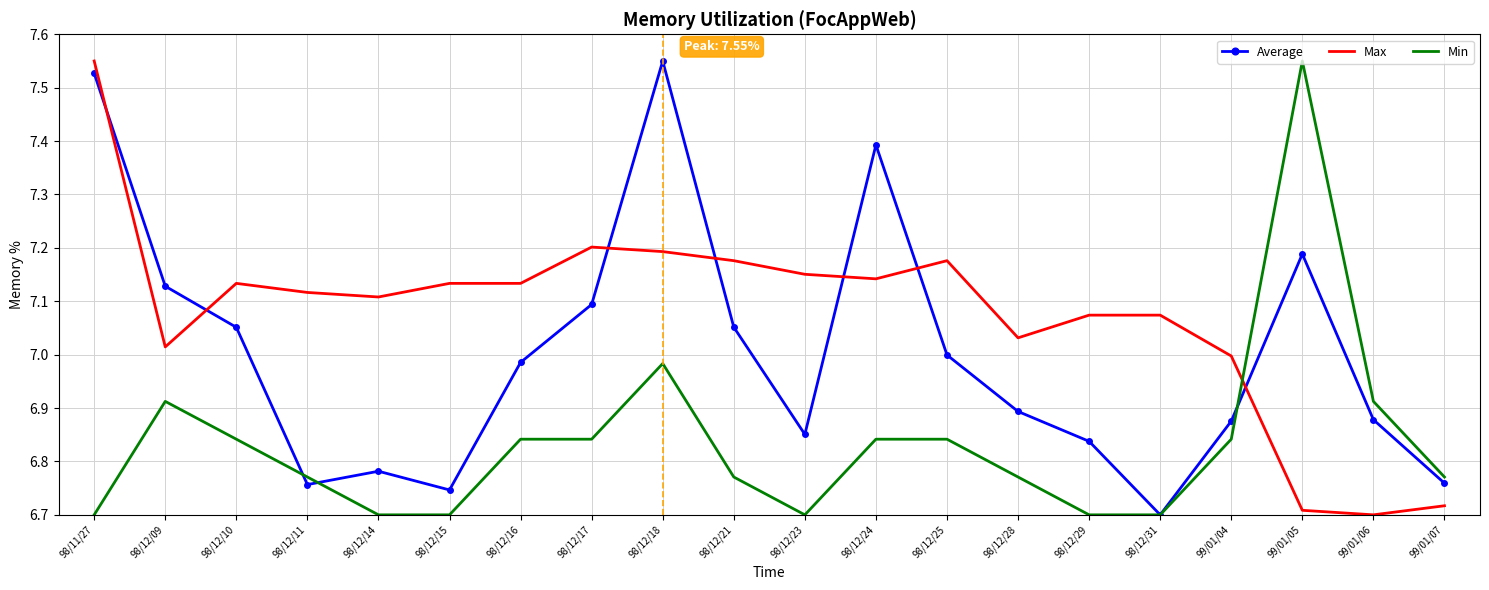

The value of Min at 98/12/11 is 10.5. True or false?

False